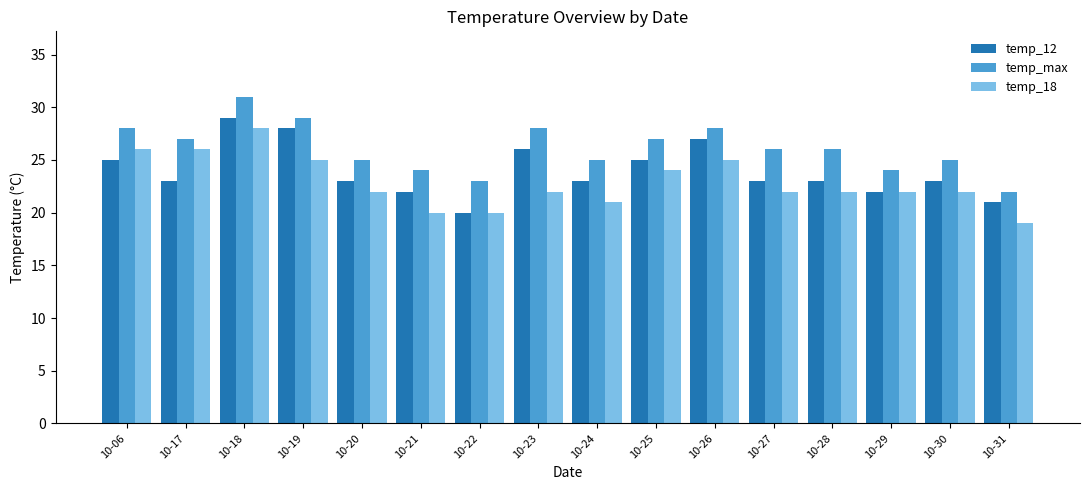

Which category has the highest value in the temp_18 series?

10-18